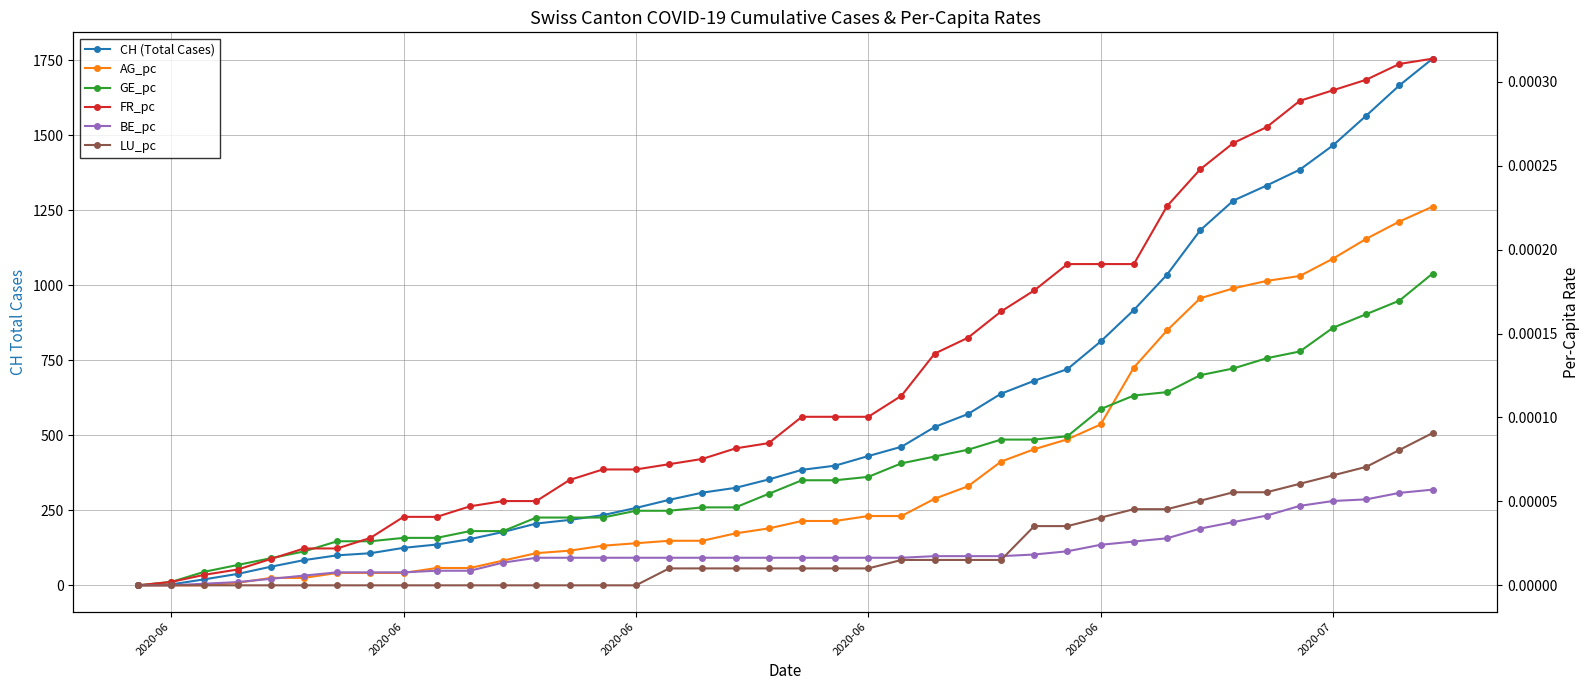

True or false: BE_pc and GE_pc cross at least once.

False